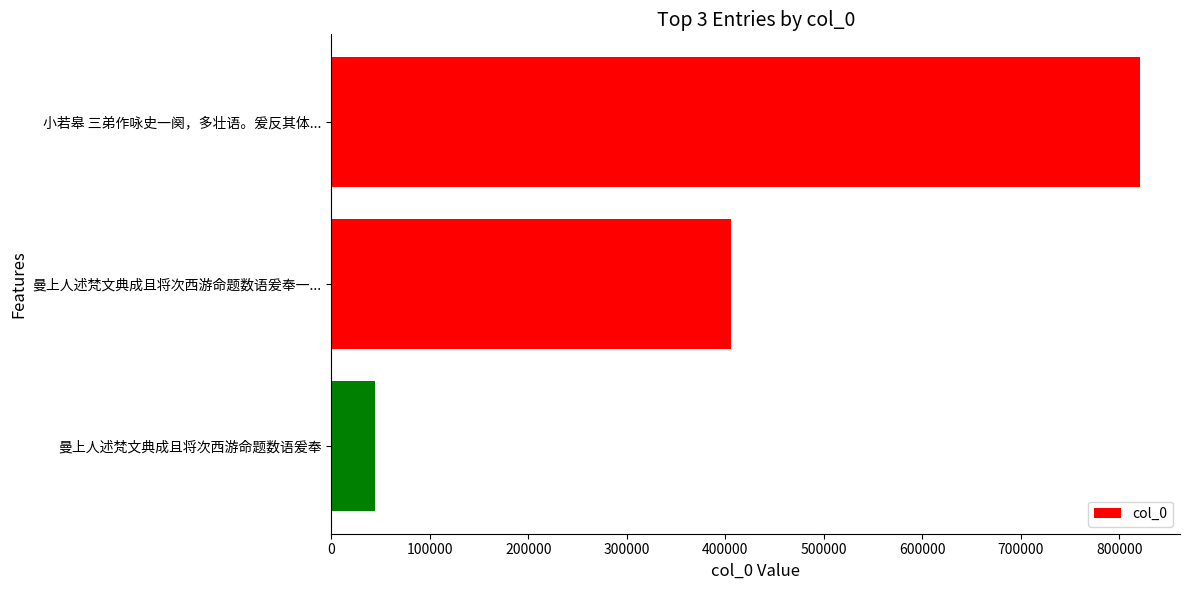

What is the difference between the maximum and minimum values?

776265